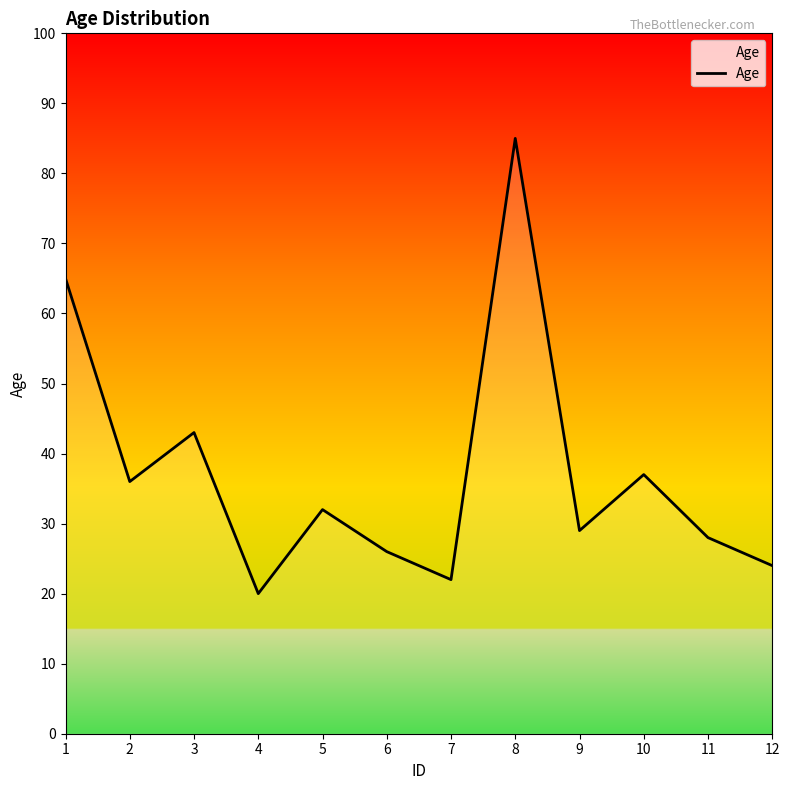

Is it true that the value at 11 is 14?

False